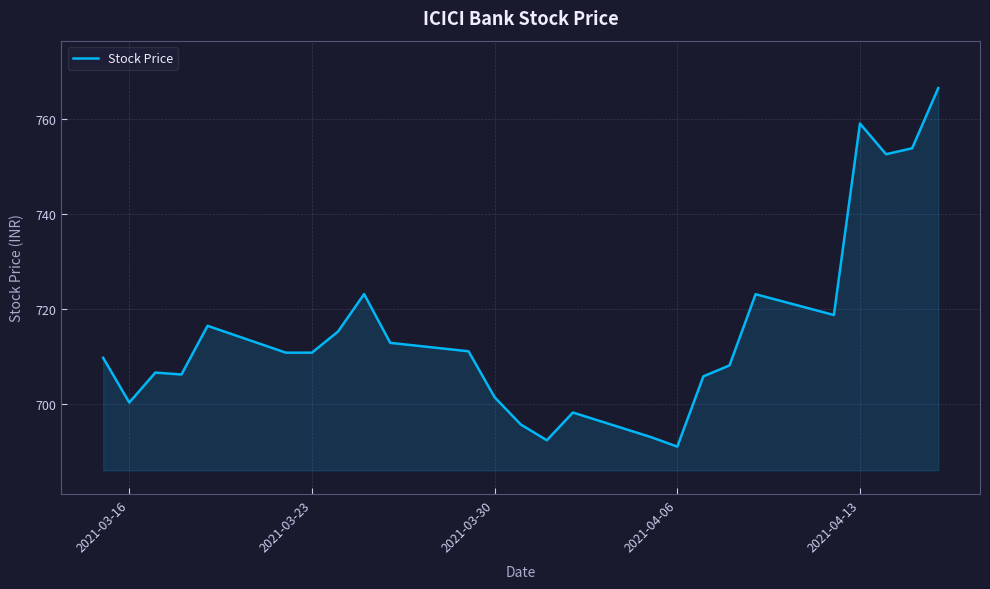

What is the difference between the maximum and minimum values?

75.6